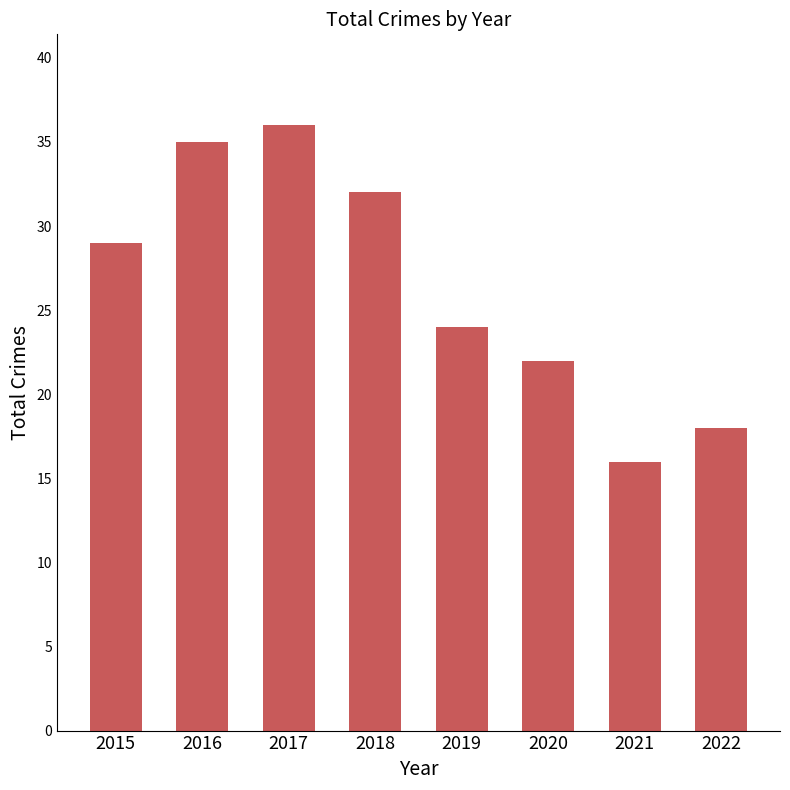

At which category does the chart reach its minimum across all series?

2021